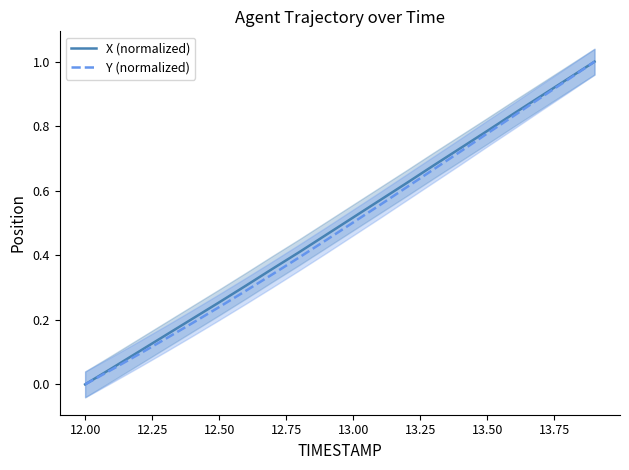

What is the difference between the Y (normalized) values at 13.25 and 13.50?

0.1